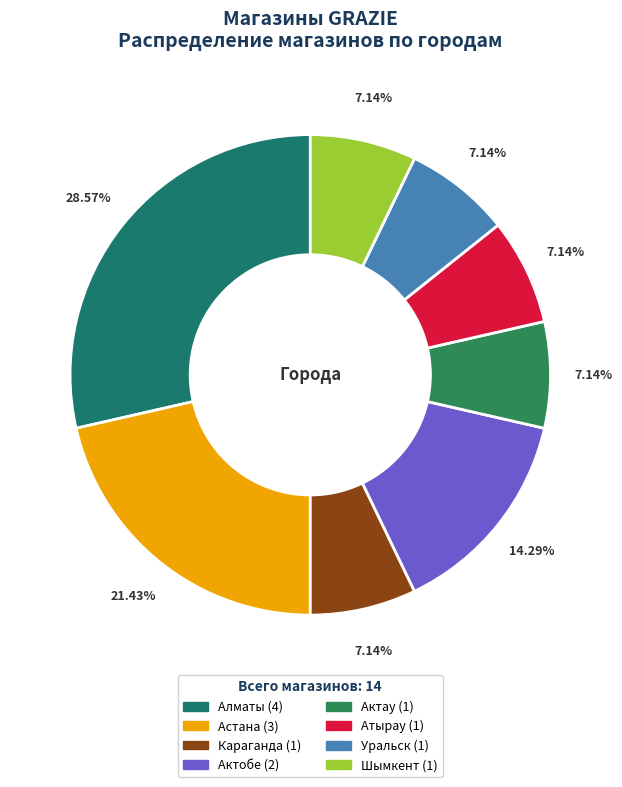

To the nearest percent, what is the average slice percentage?

12%